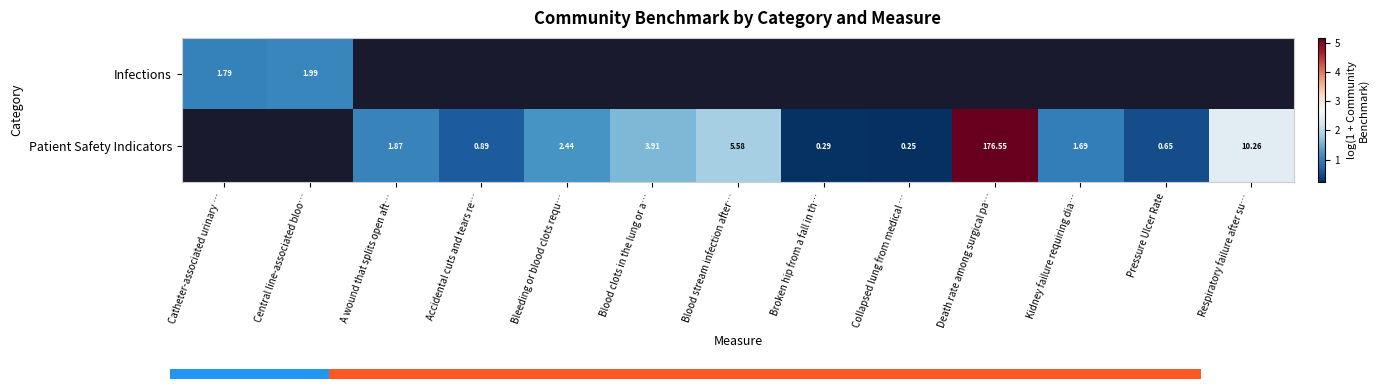

List the series in order of their overall mean, lowest first.

Infections, Patient Safety Indicators